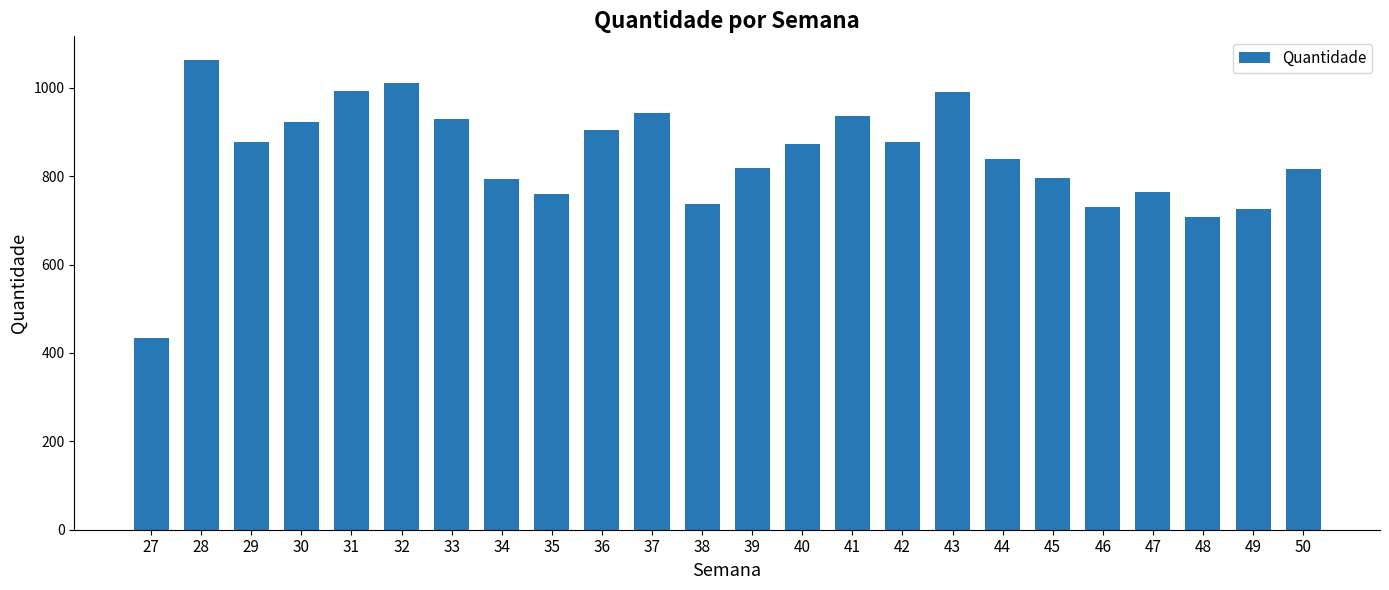

What is the value of the 12th bar from the left?

736.0